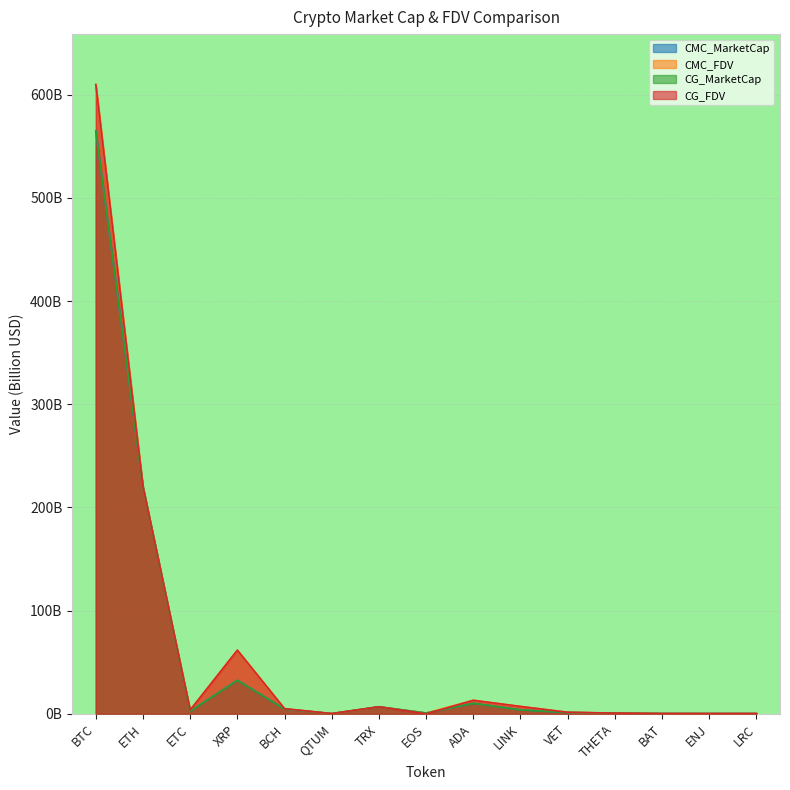

Reading left to right, what are all the values shown in this chart?

CMC_MarketCap: 564.8	220.0	2.5	32.6	4.7	0.3	6.8	0.8	10.2	3.9	1.3	0.7	0.3	0.3	0.3
CMC_FDV: 609.8	220.0	3.8	61.7	5.0	0.3	6.8	0.8	13.1	7.2	1.5	0.7	0.3	0.3	0.3
CG_MarketCap: 564.7	220.0	2.5	32.6	4.7	0.3	6.9	0.8	10.2	3.9	1.3	0.7	0.3	0.3	0.3
CG_FDV: 609.7	220.0	3.8	61.7	5.0	0.3	6.9	0.0	13.1	7.2	1.5	0.7	0.3	0.3	0.3